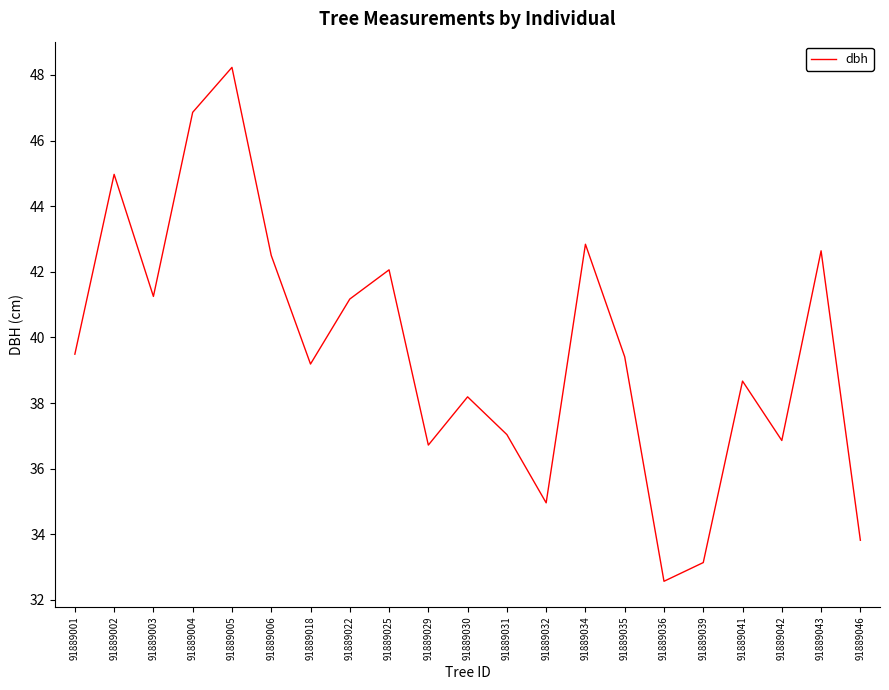

How many categories are shown in the chart?

21